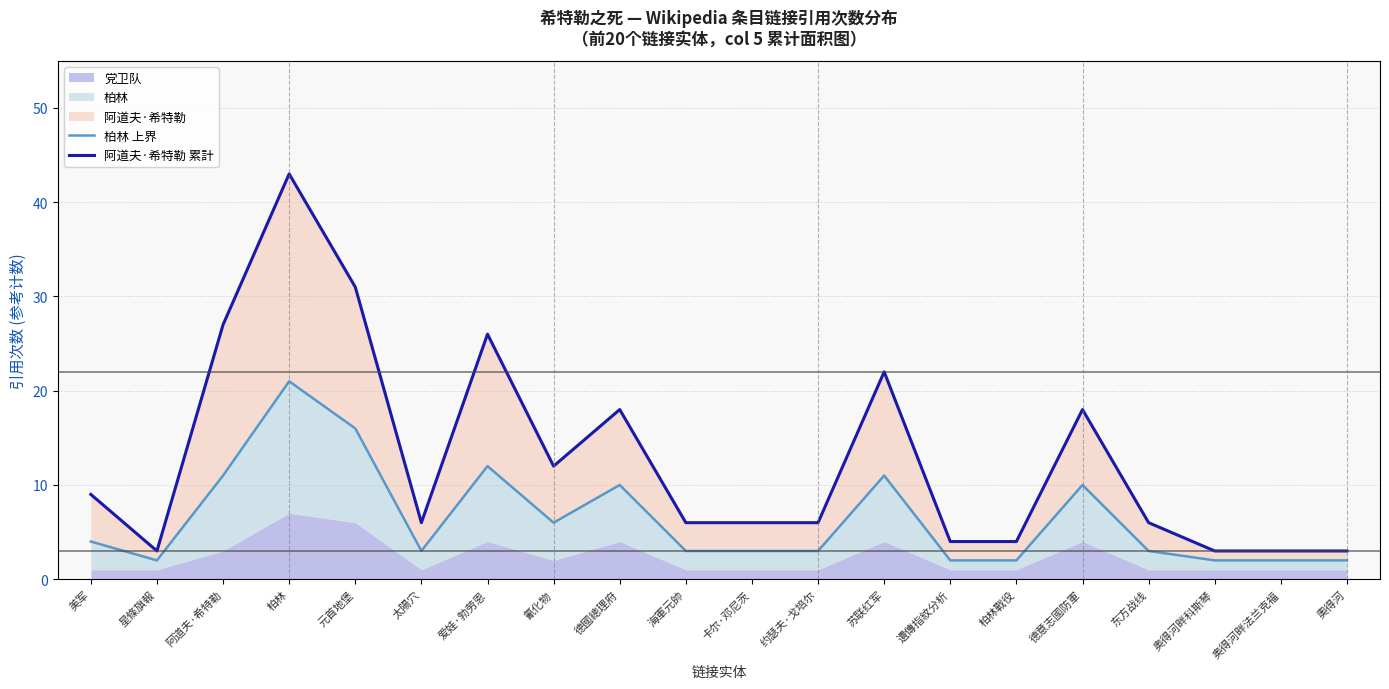

What is the label of the 6th point from the right?

柏林戰役